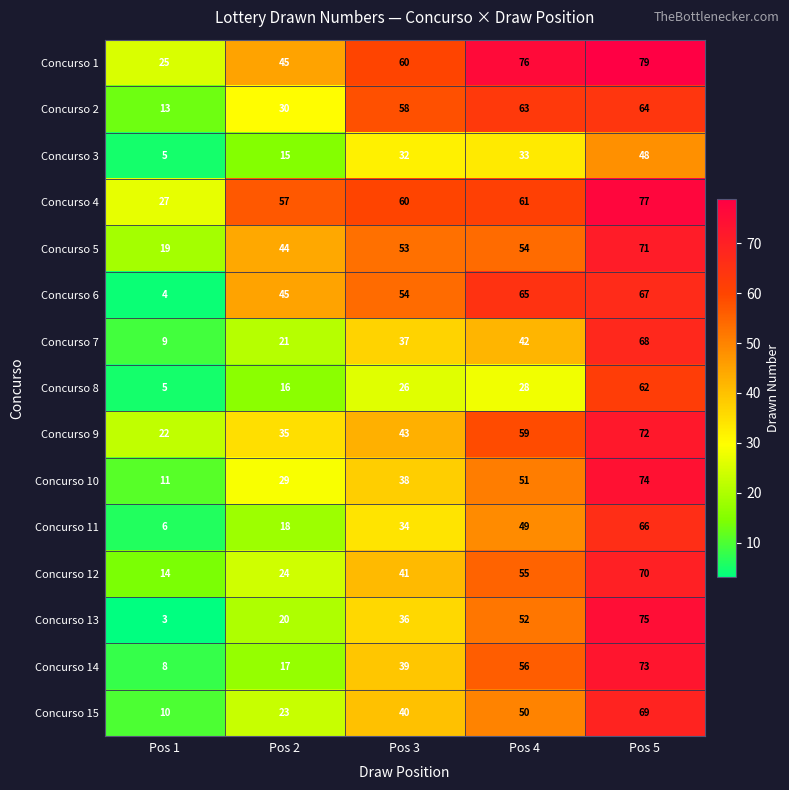

Count the number of categories in the chart.

5